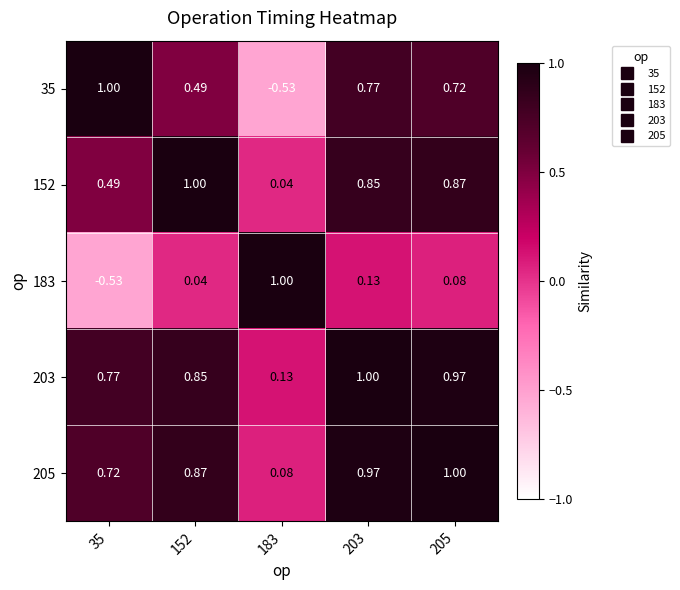

Is the value of 183 at 35 greater than the value of 205 at 203?

No